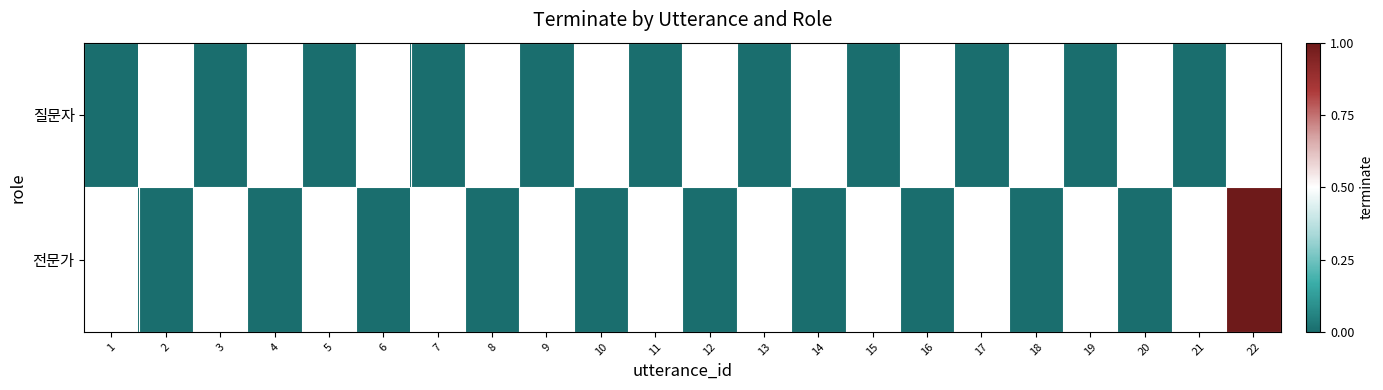

At which label does 전문가 reach its minimum?

1